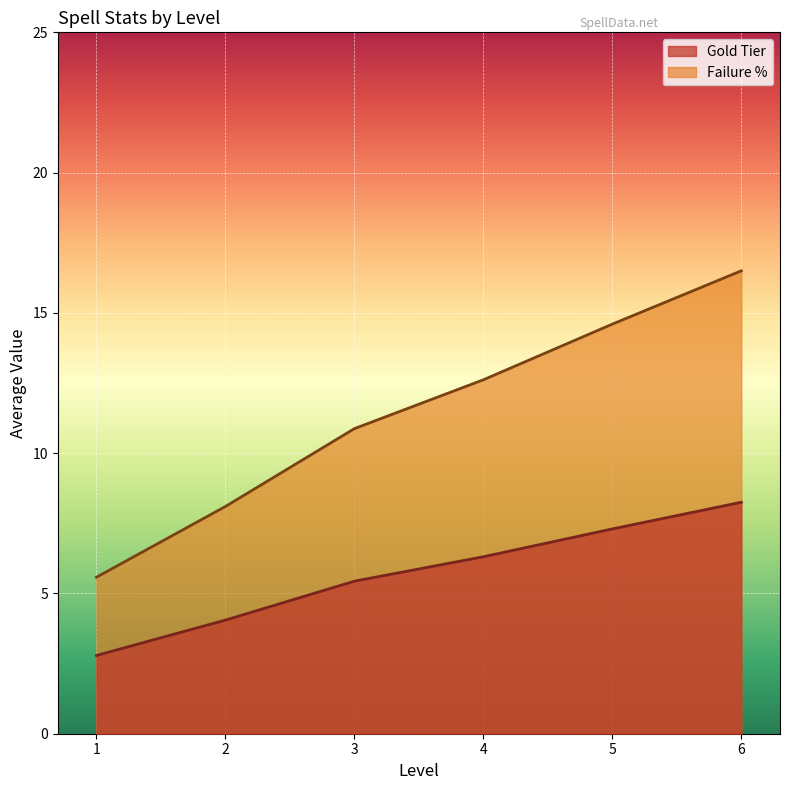

At which label does Failure % first exceed 12?

4